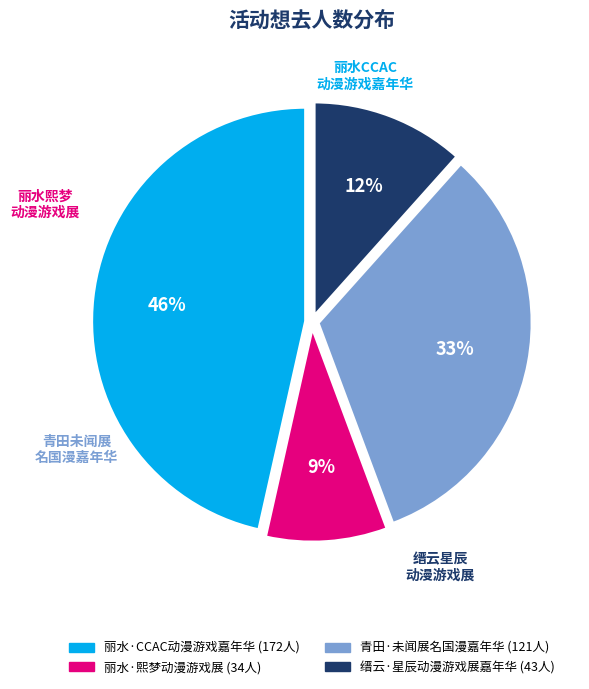

Is there a majority slice in this chart?

No